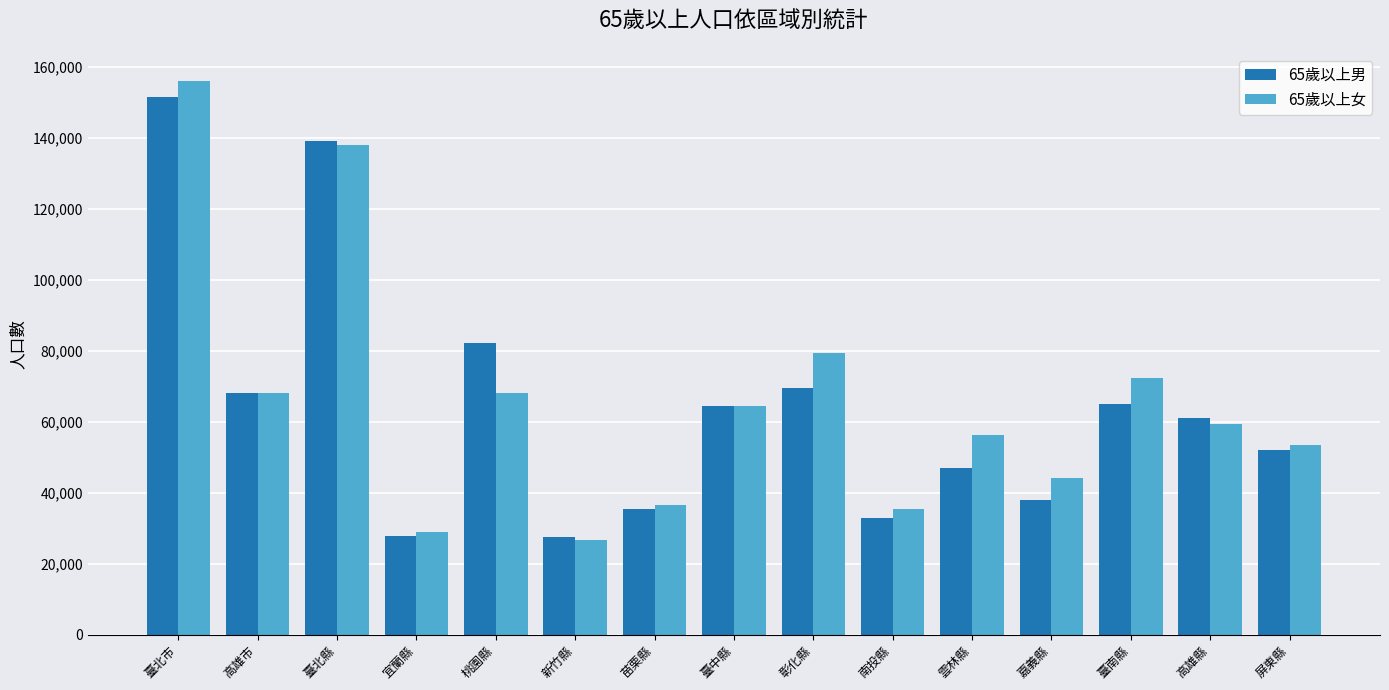

Count the number of data series in this chart.

2